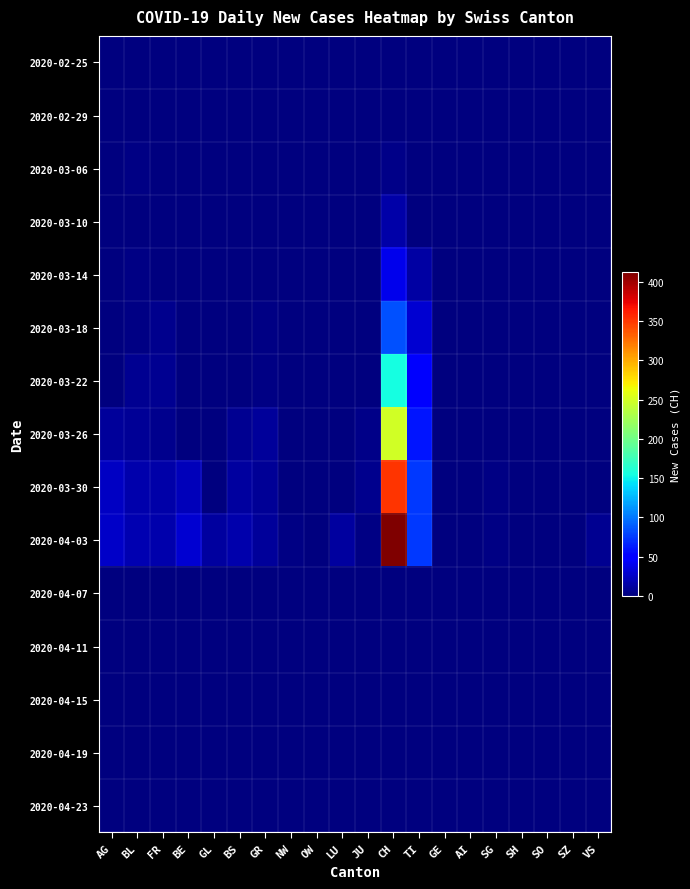

Rank the series at SH from highest to lowest value.

2020-02-25, 2020-02-29, 2020-03-06, 2020-03-10, 2020-03-14, 2020-03-18, 2020-03-22, 2020-03-26, 2020-03-30, 2020-04-03, 2020-04-07, 2020-04-11, 2020-04-15, 2020-04-19, 2020-04-23